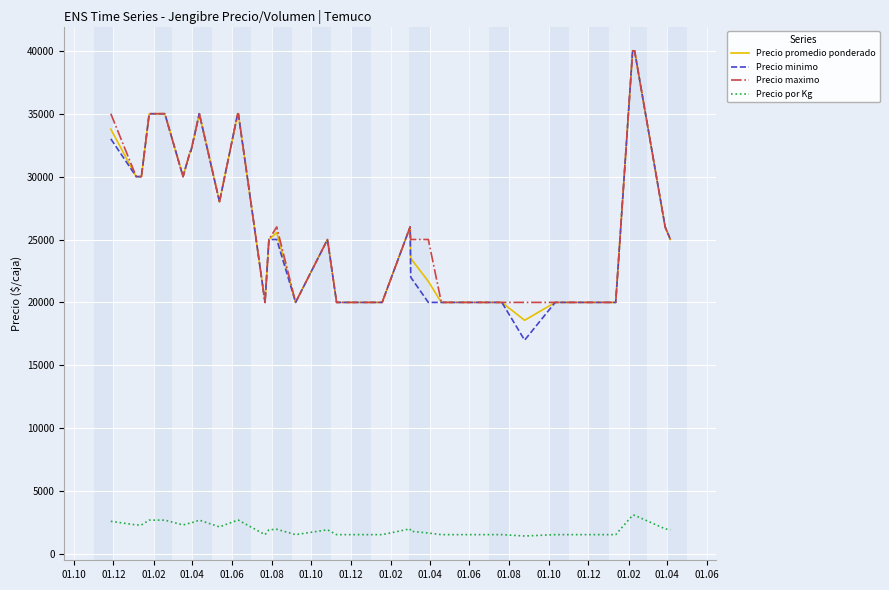

What is the maximum value for Precio promedio ponderado?

40000